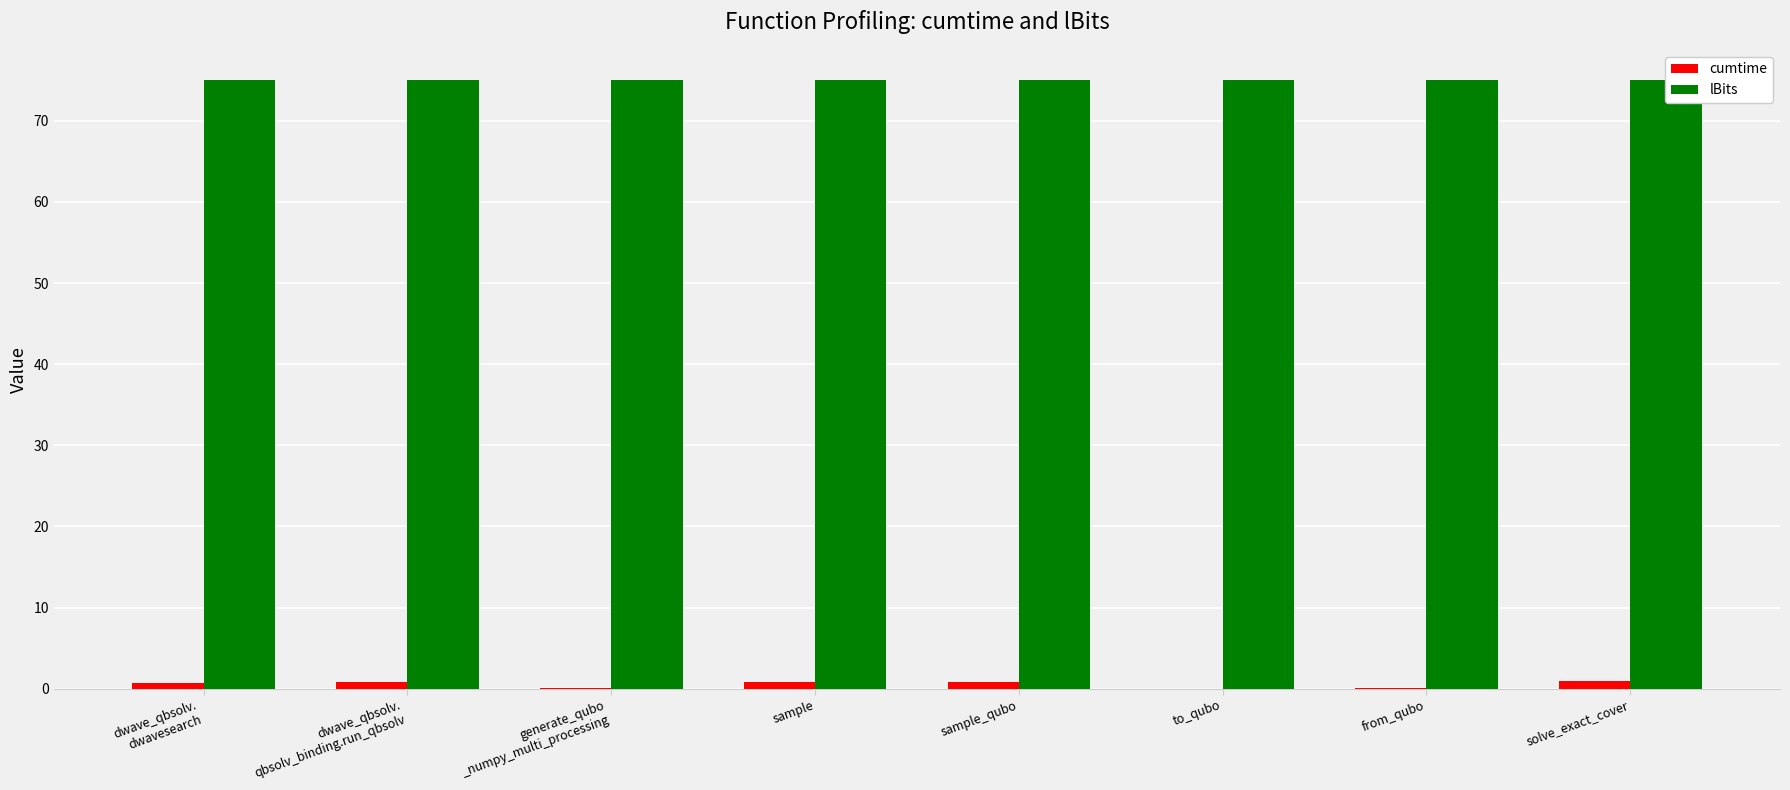

What is the greatest value displayed?

75.0